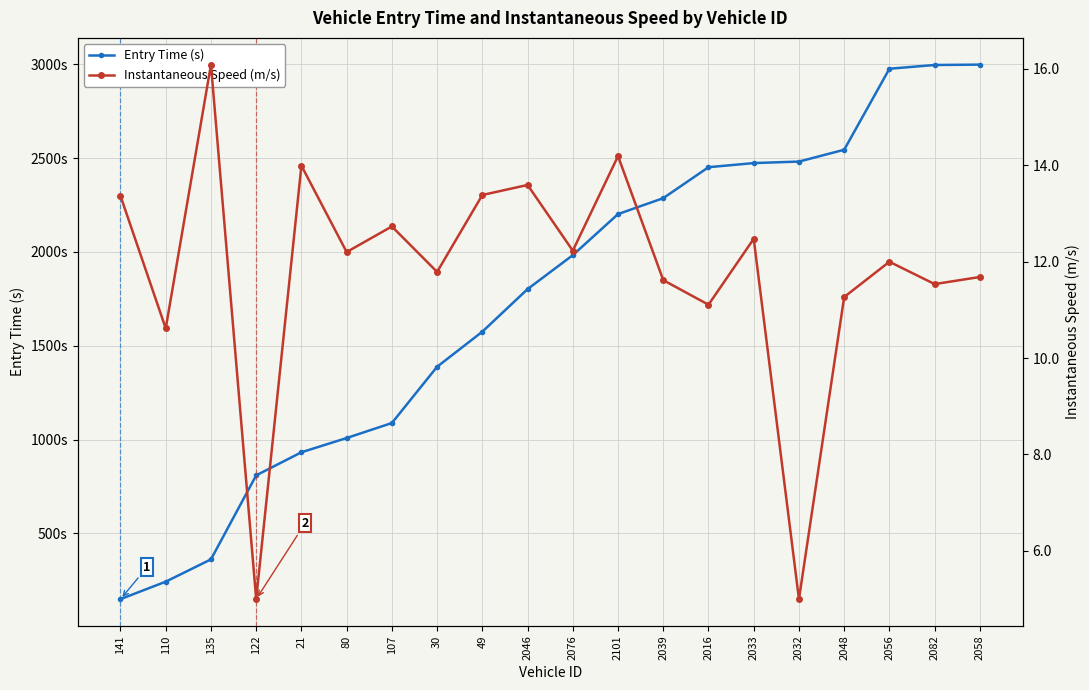

At how many categories does at least one series exceed 2772?

3